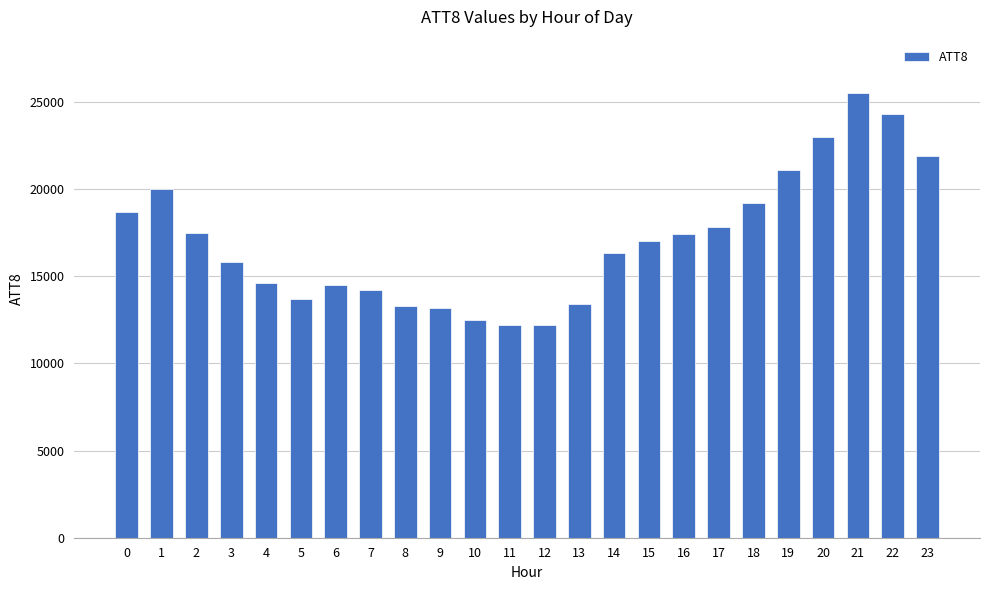

How many data points are less than 17000?

12